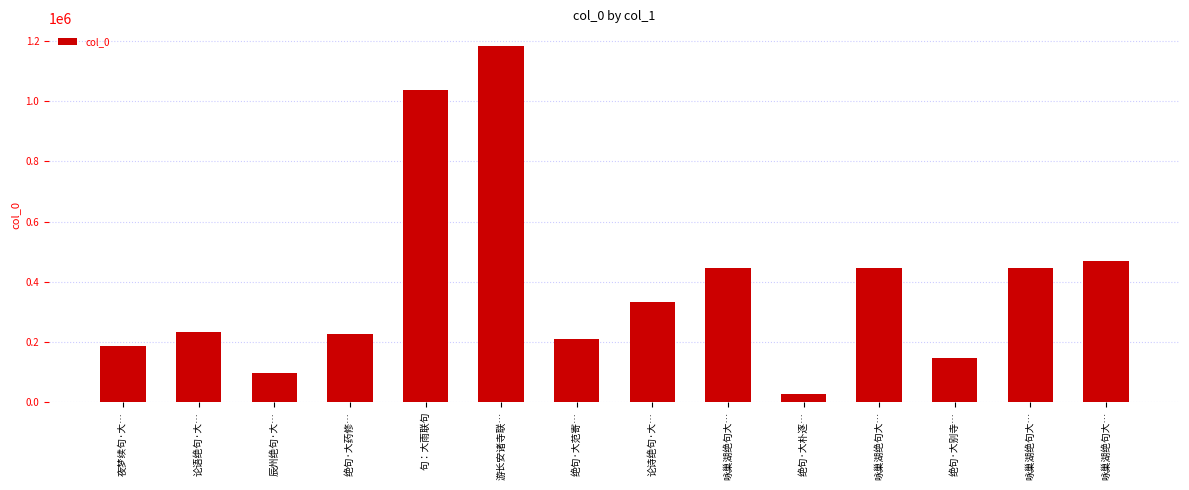

Count the number of categories in the chart.

14